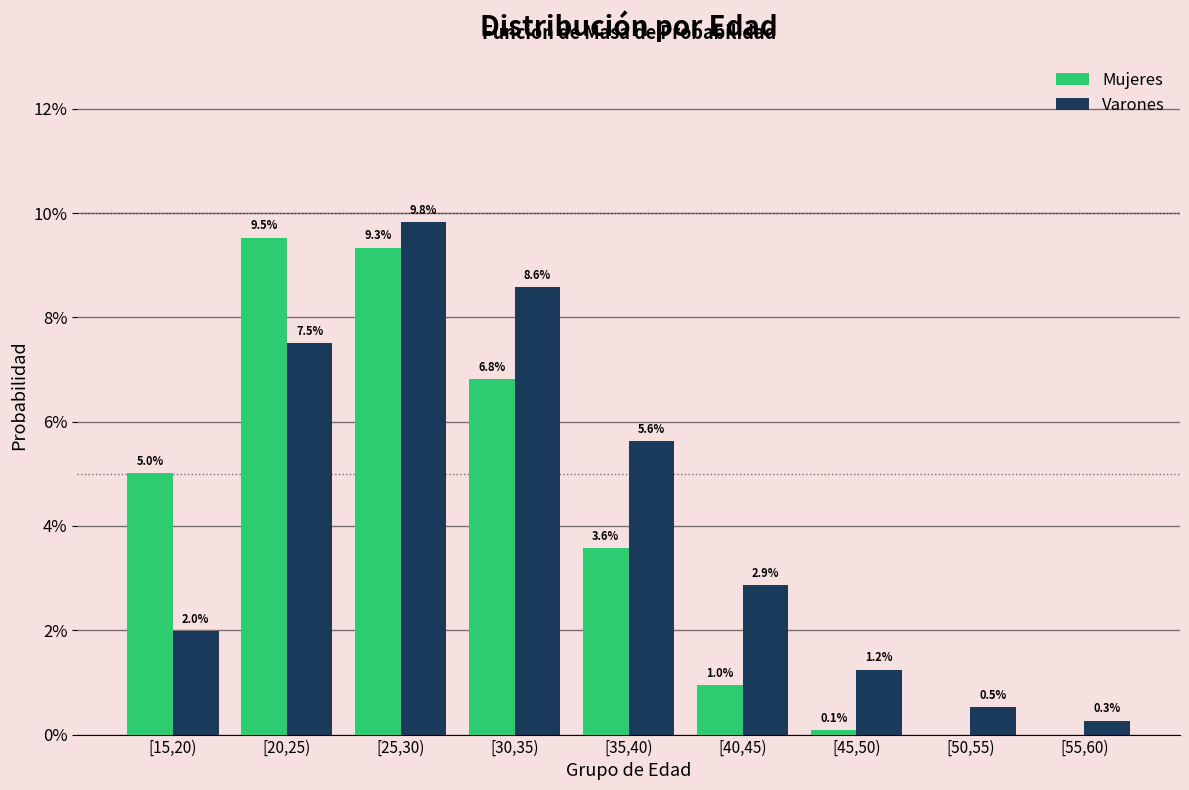

Which series has the largest total across all categories?

Varones